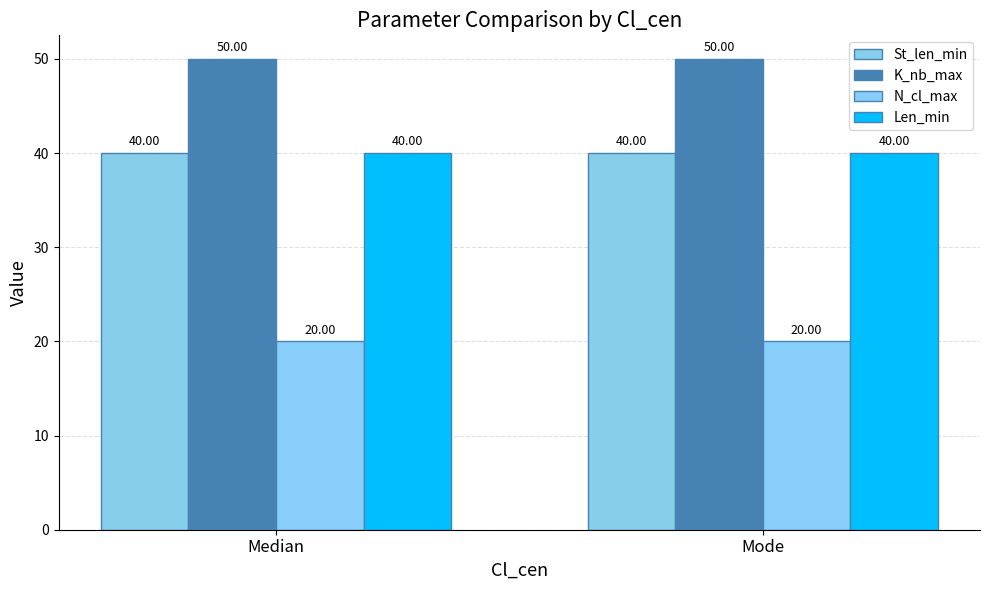

How many bars are there in each group?

4